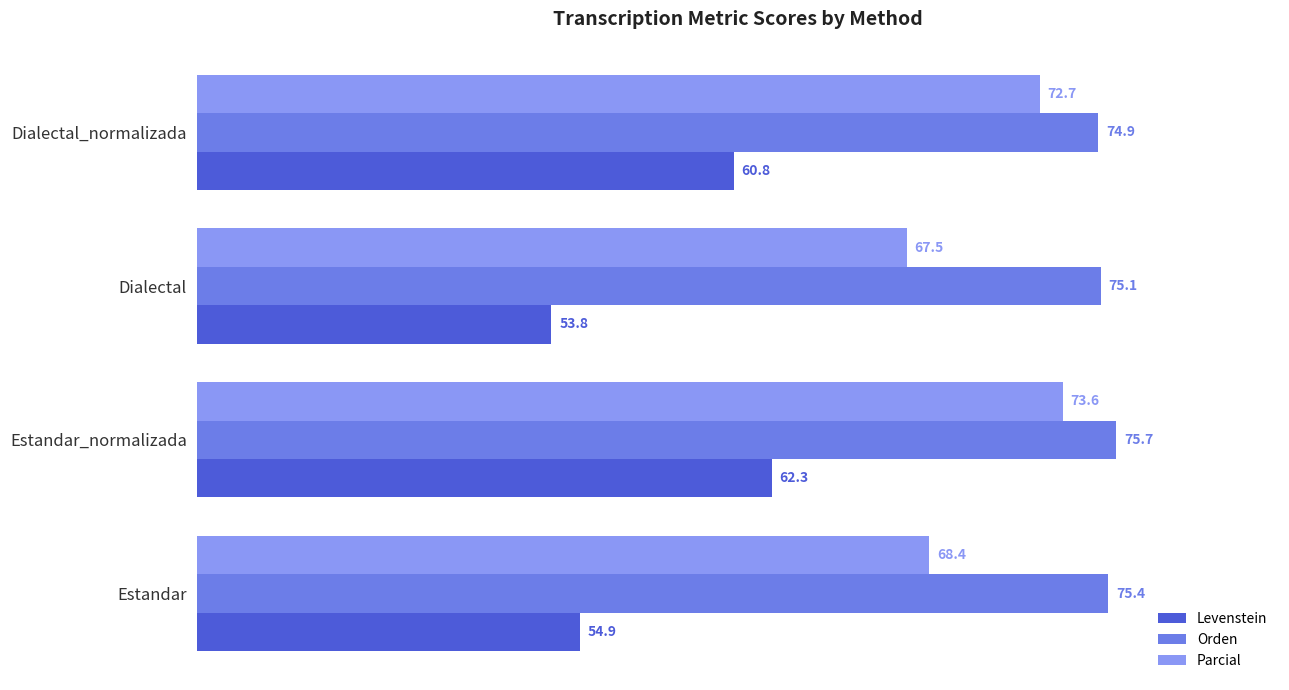

List the series in order of their overall mean, highest first.

Orden, Parcial, Levenstein